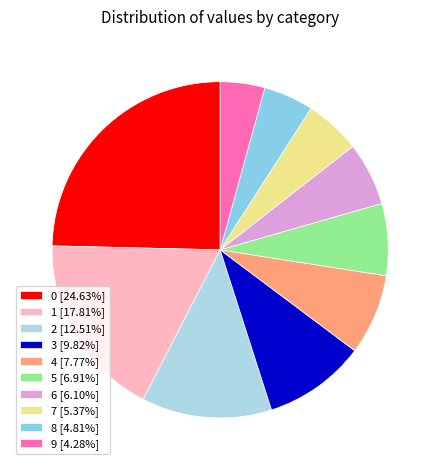

To the nearest percent, what is the difference between the largest and smallest slice percentages?

20%